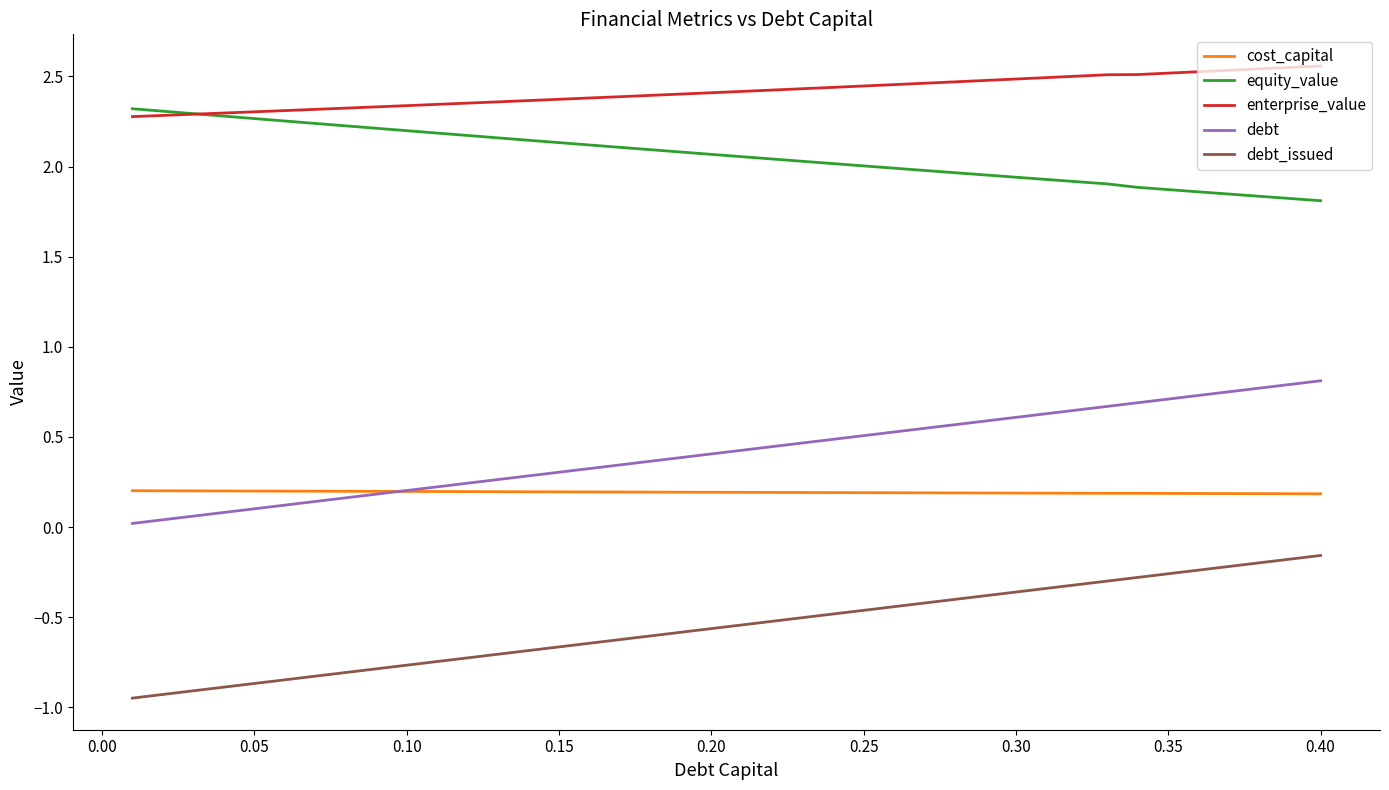

True or false: debt and enterprise_value cross at least once.

False